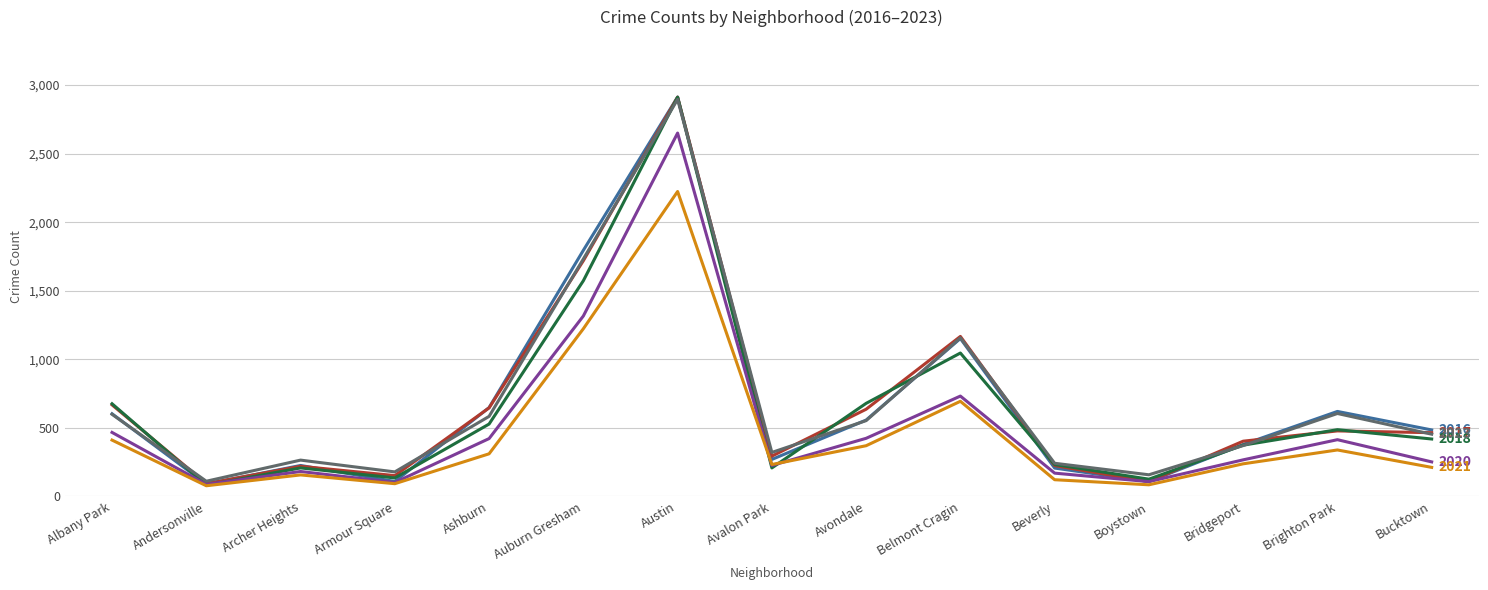

What is the minimum value shown in the chart?

78